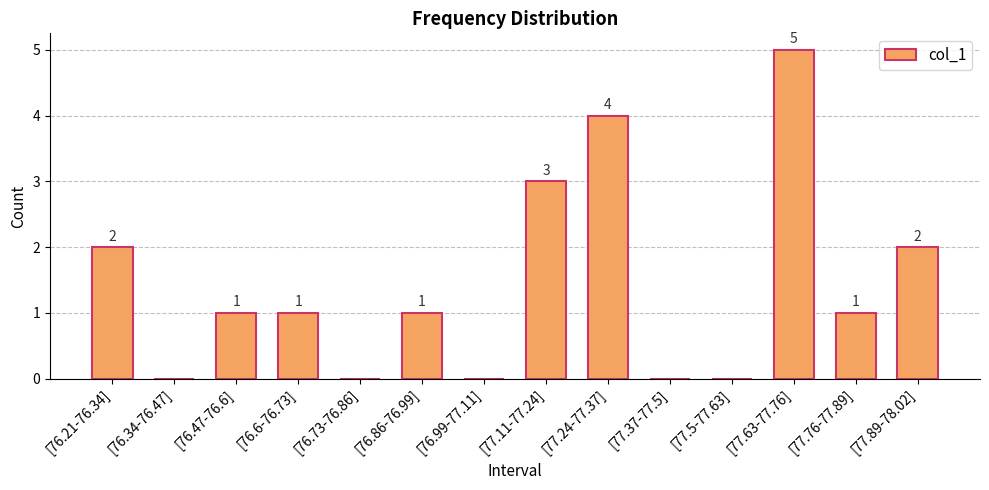

How many values are between 0 and 2?

11